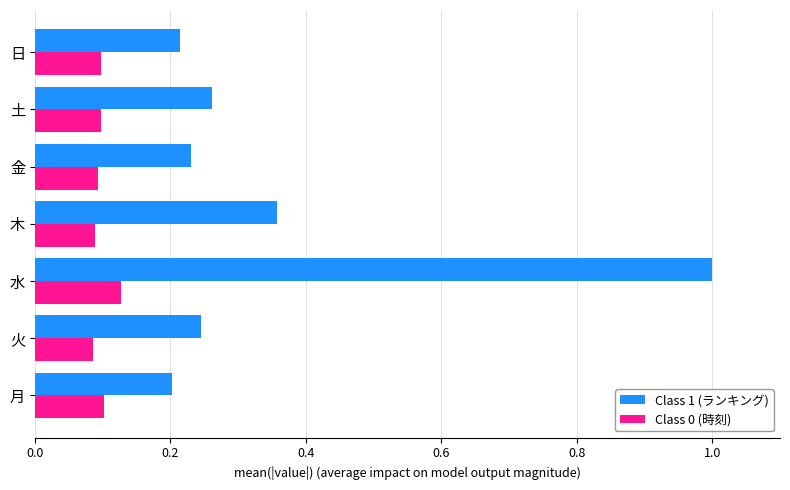

Which label corresponds to the largest value in the chart?

水